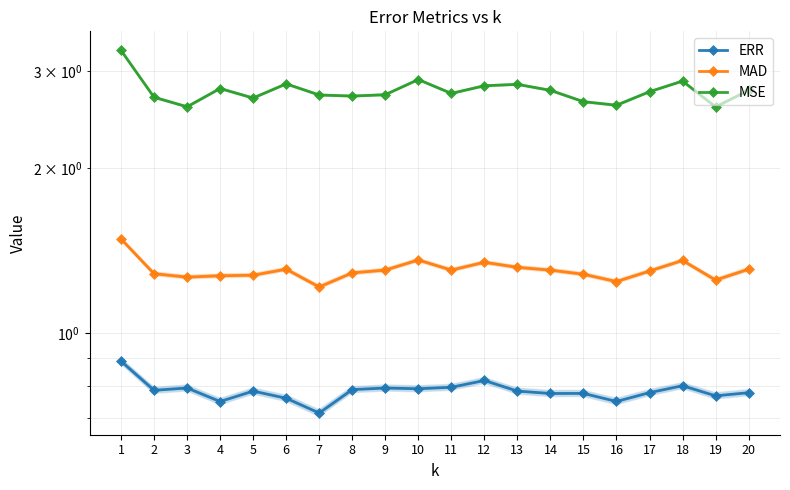

How many lines are shown in the chart?

3